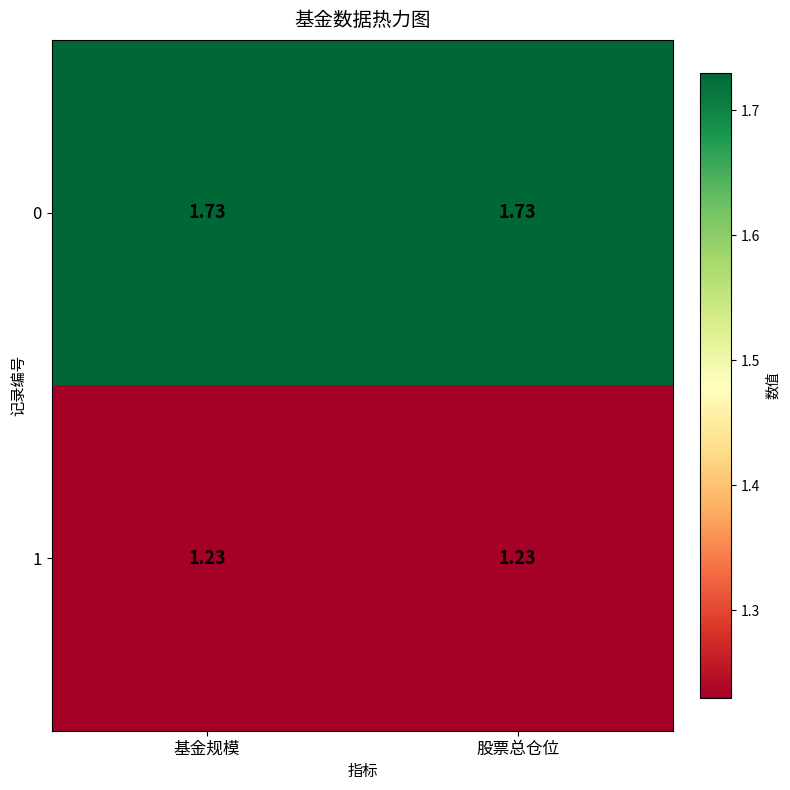

Is the value of 1 at 股票总仓位 greater than the value of 0 at 基金规模?

No